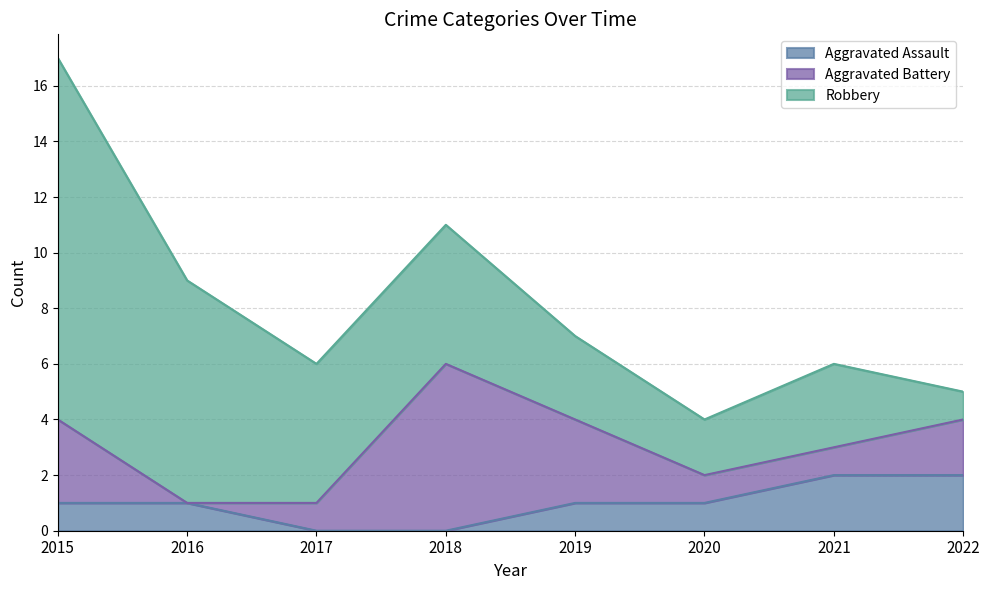

Rank the series by their average value, from lowest to highest.

Aggravated Assault, Aggravated Battery, Robbery